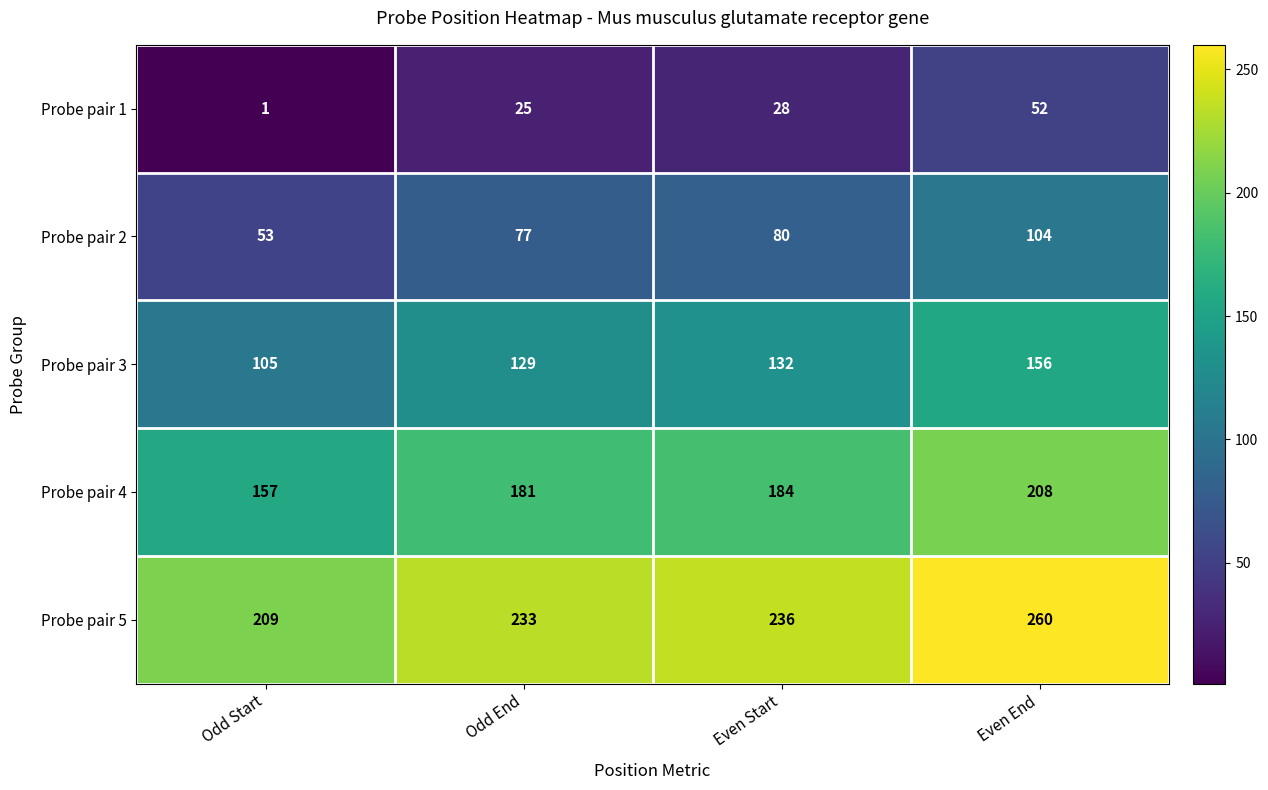

Which series has the largest total across all categories?

Probe pair 5